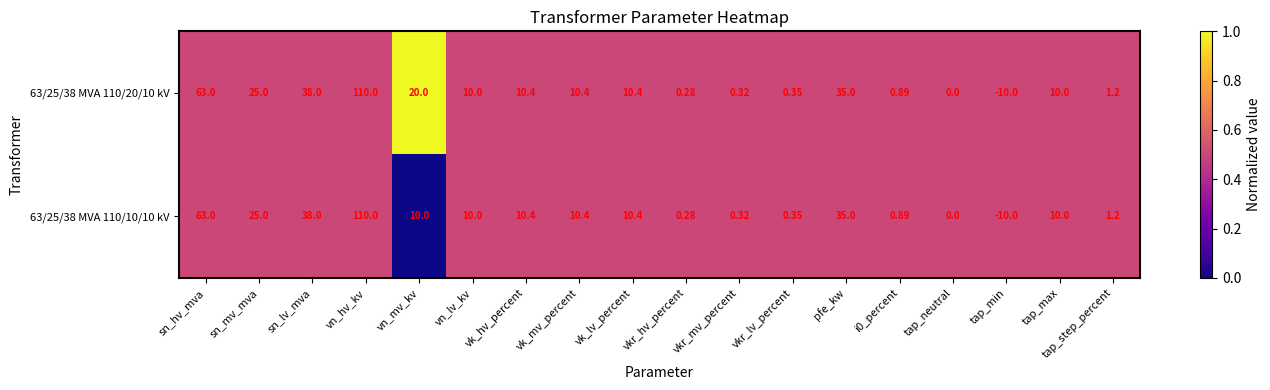

At which category is the sum across all series the highest?

vn_hv_kv